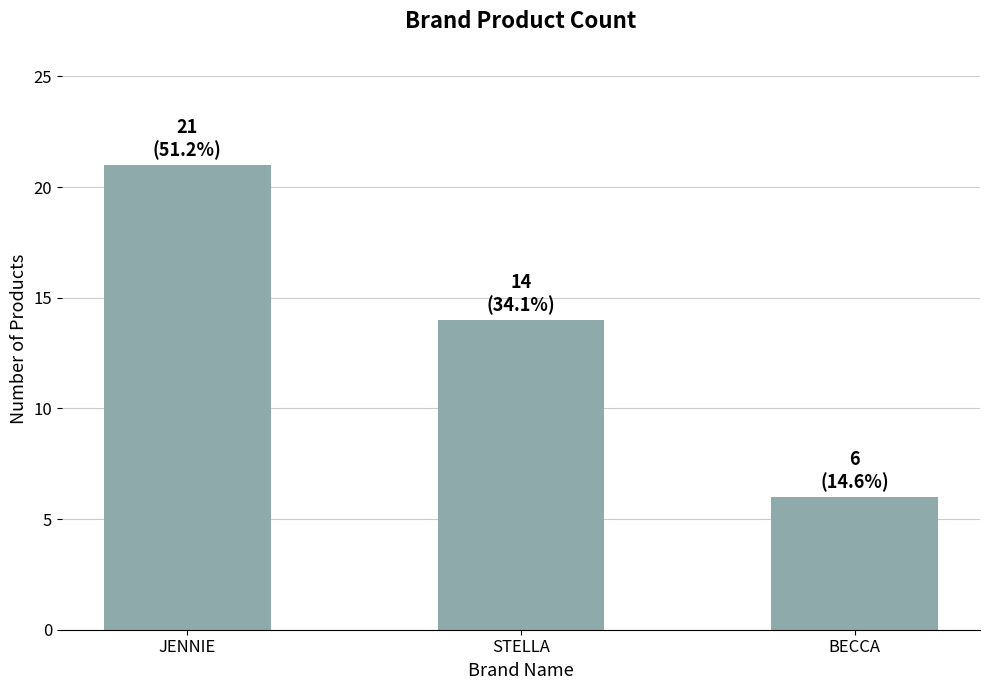

What is the sum of all values?

41